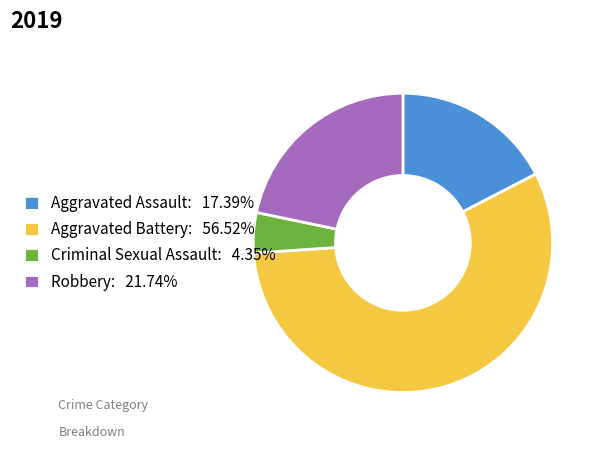

Do Criminal Sexual Assault: 4.35% and Robbery: 21.74% together represent more than half of the pie?

No